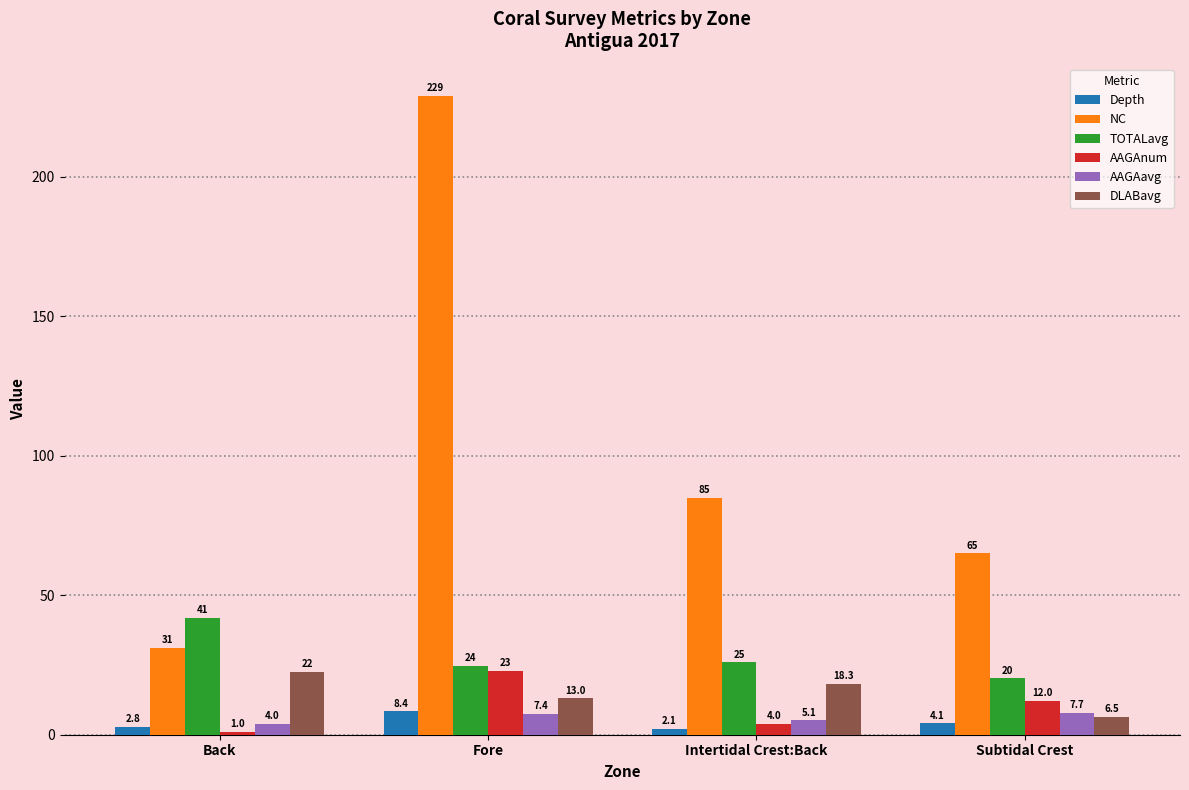

What is the value of the DLABavg bar at the 4th from the left?

6.5